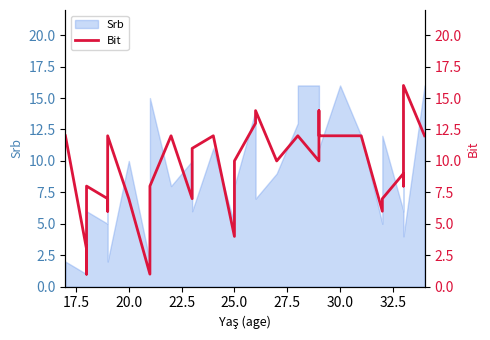

How many interior local valleys (lower than both neighbors) does the data have?

9